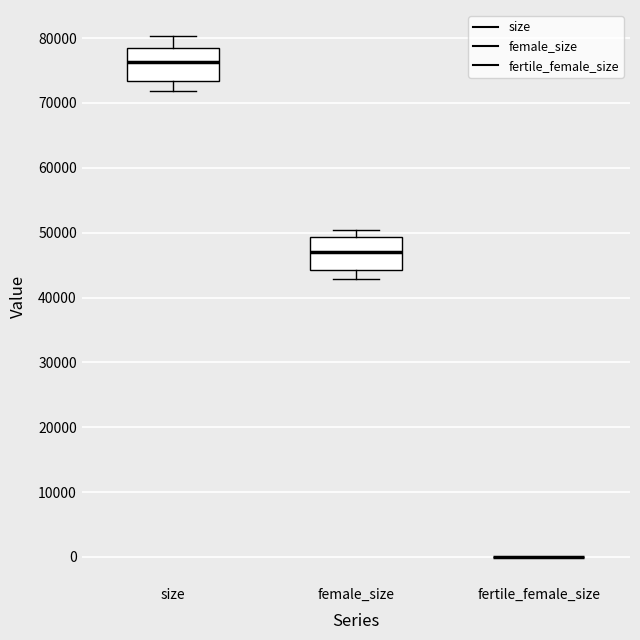

Where does the upper whisker of the box for size end on the y-axis? The values are not printed on the chart, so give them approximately, as read against the axis.

80000